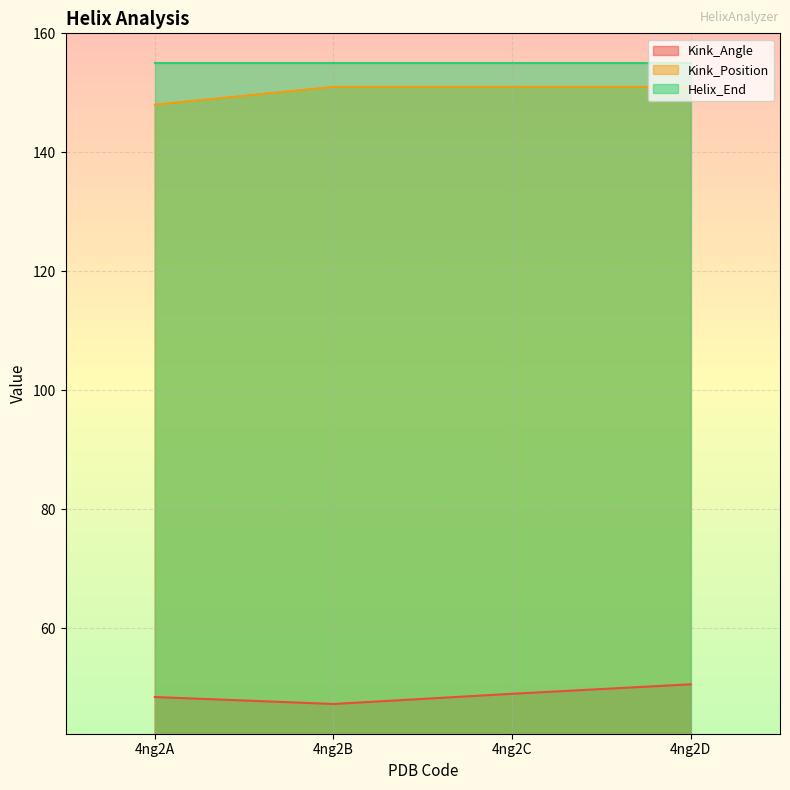

At which category is the sum across all series the highest?

4ng2D